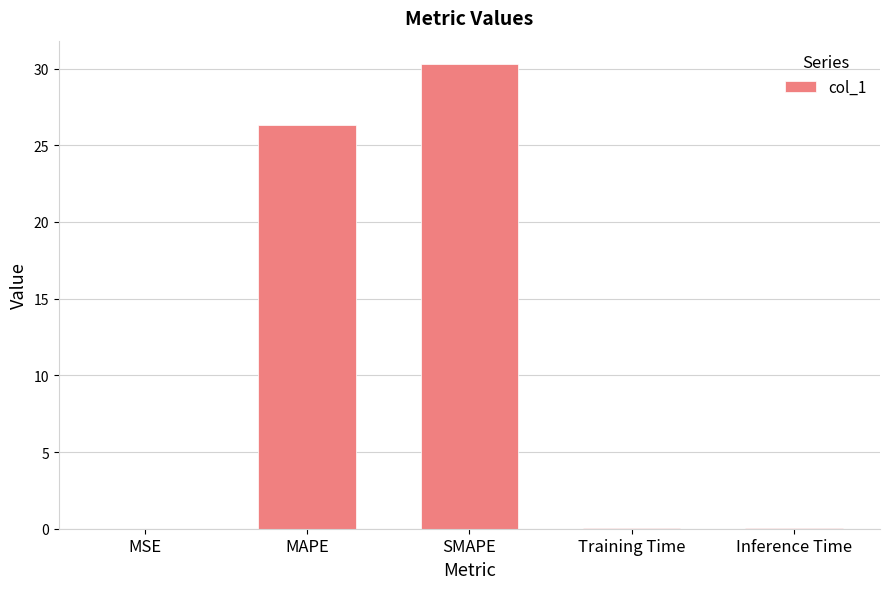

Is it true that the value at MAPE is 26.3?

True